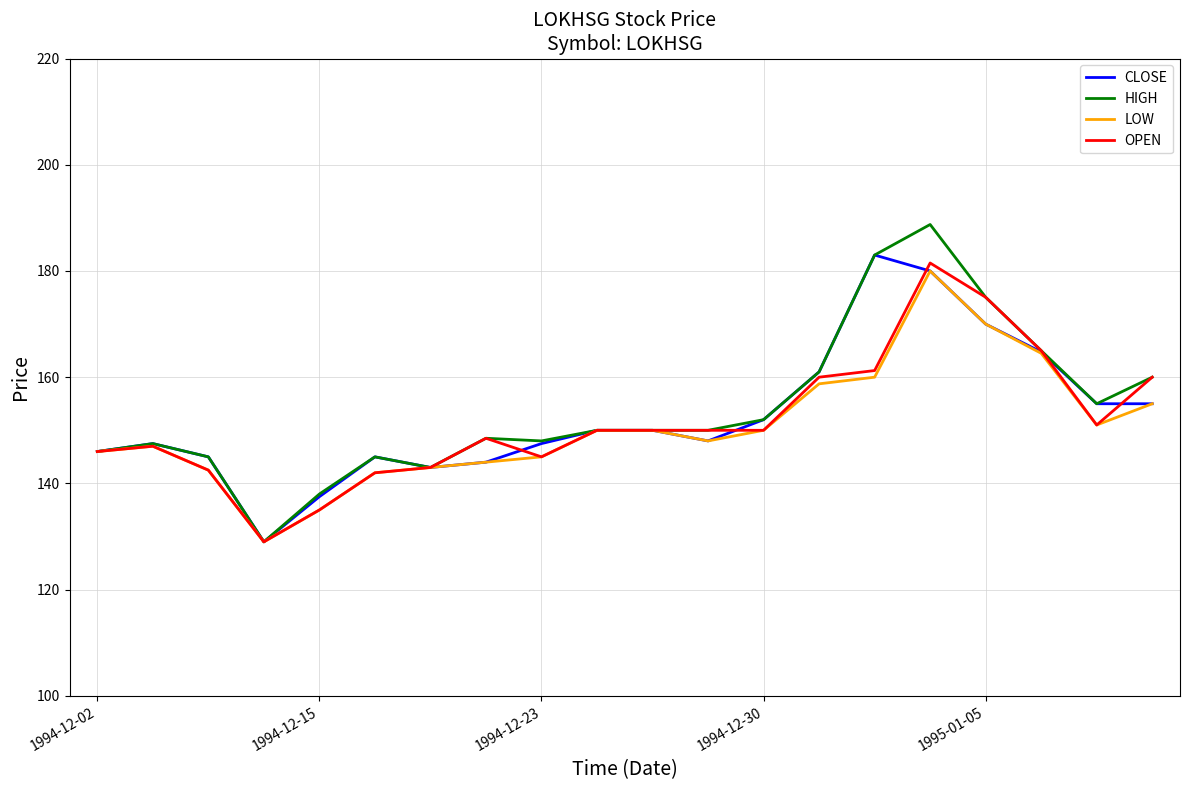

Which series has the largest range (max minus min)?

HIGH